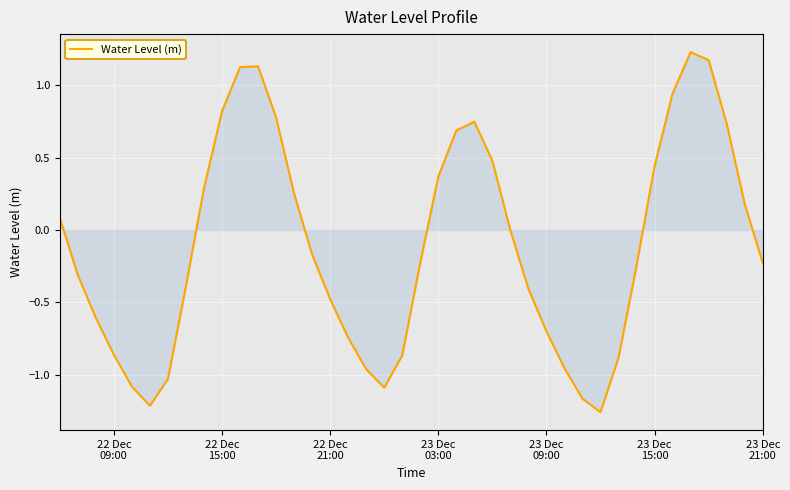

How many lines are shown in the chart?

1